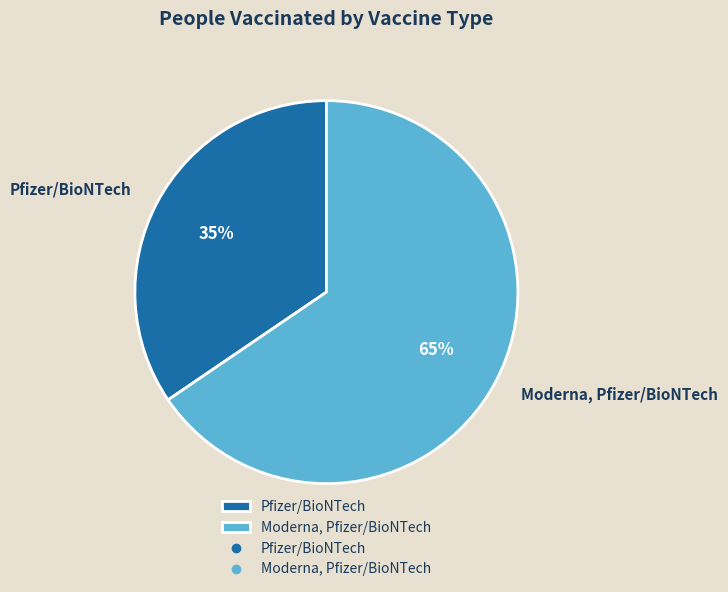

To the nearest percent, what percentage of the pie is Moderna, Pfizer/BioNTech?

65%